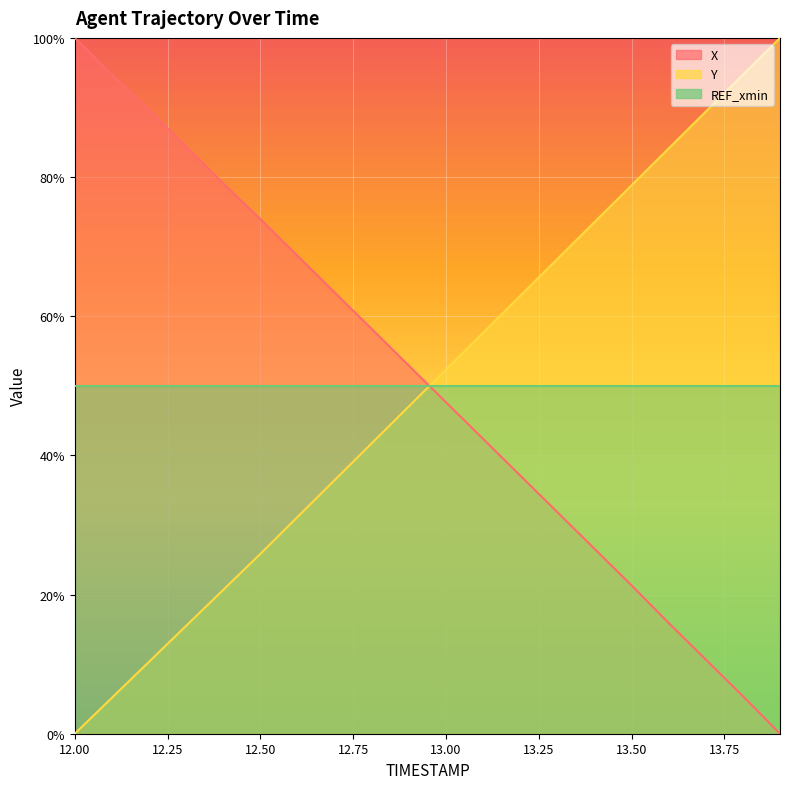

Which series ends up on top after the final intersection of Y and X?

Y